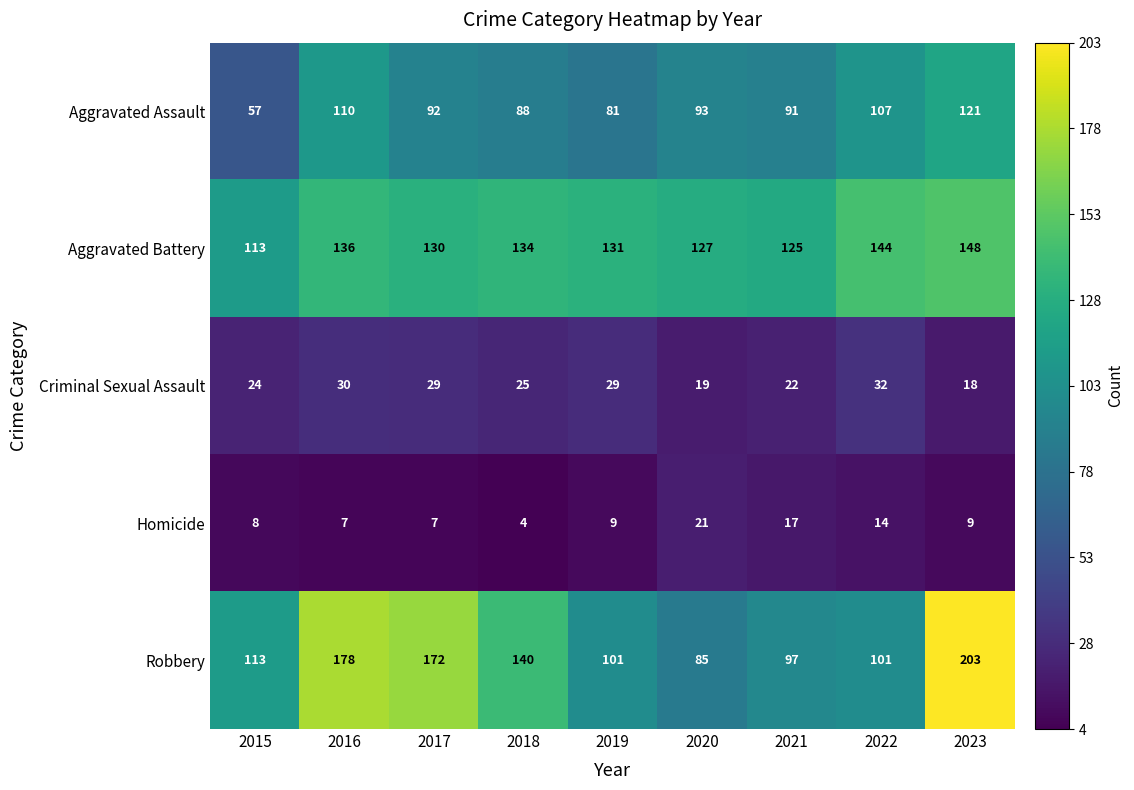

At which category is the sum across all series the highest?

2023